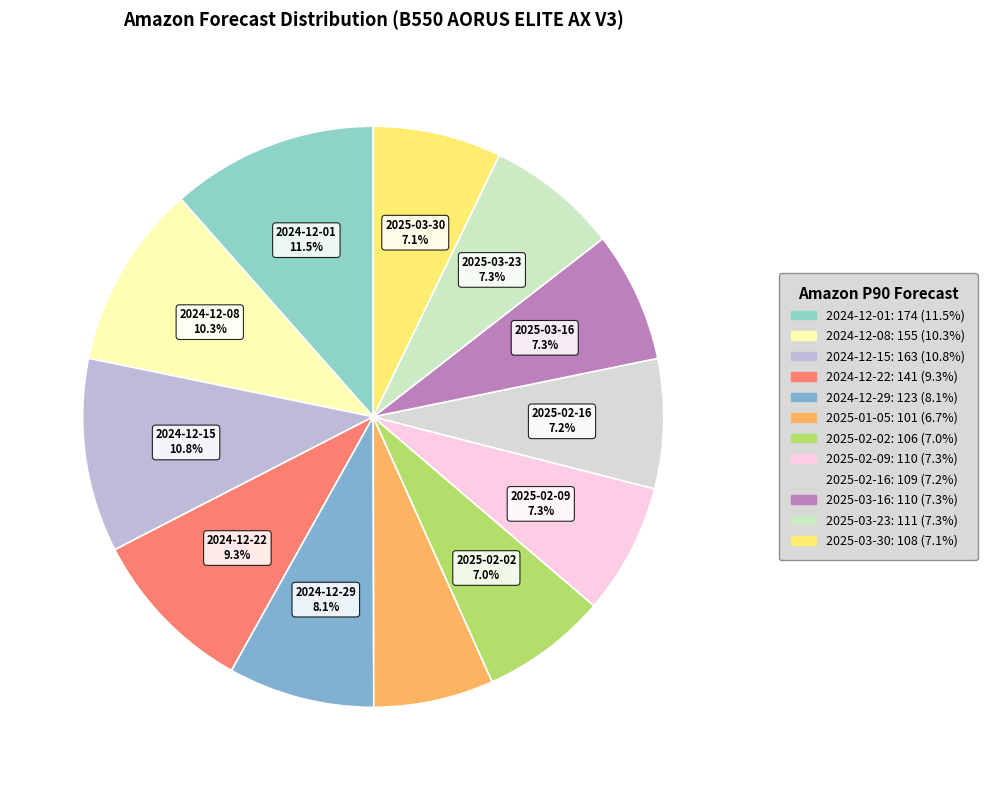

Which has a higher value, 2024-12-15 or 2024-12-29?

2024-12-15